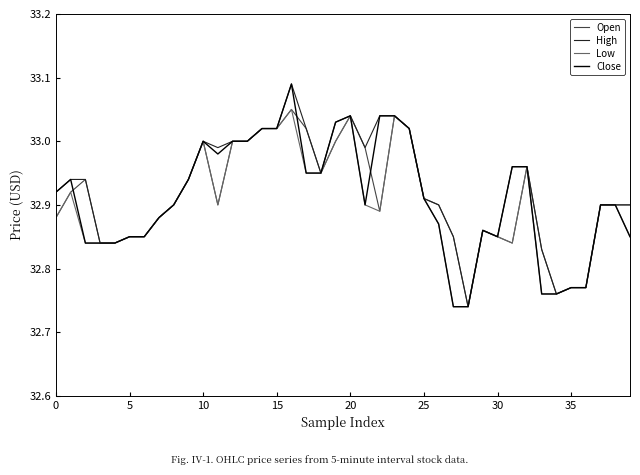

Is it true that Close equals 18.5 at 10?

False